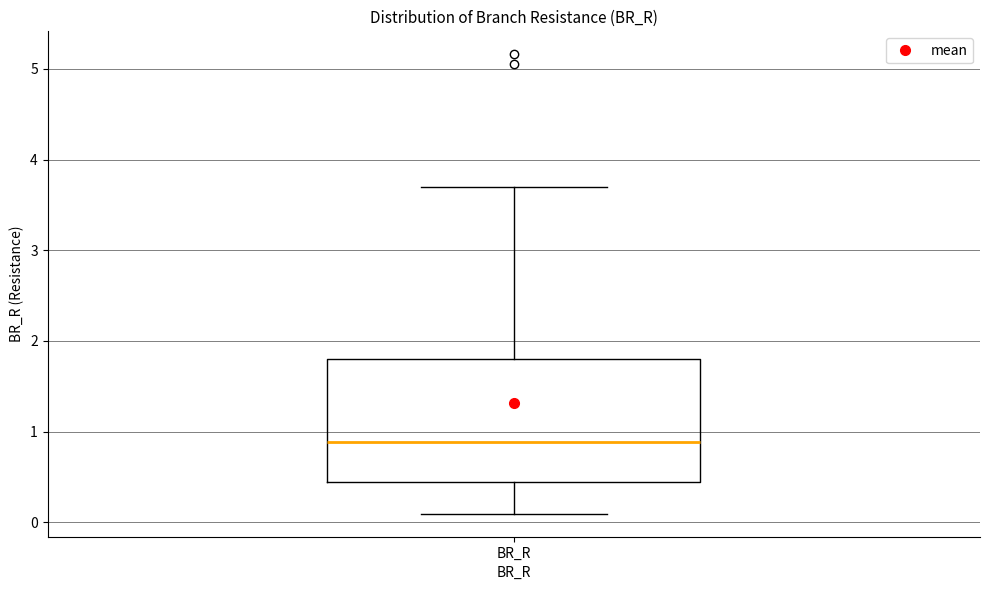

Transcribe this box plot: give where the median line is, the range the box spans, and where the two whiskers end, as read against the y-axis. The values are not printed on the chart, so give them approximately, as read against the axis.

median 0.9, box 0.4 to 1.8, whiskers 0.1 to 3.7